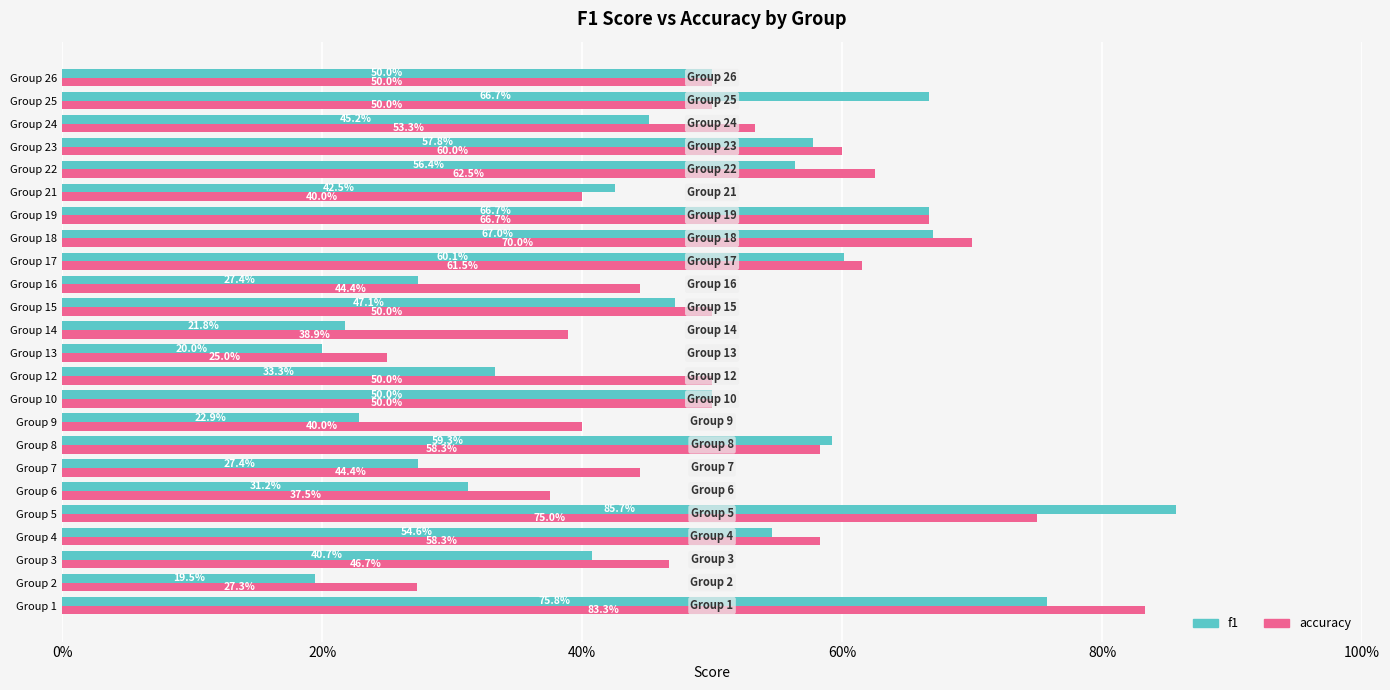

What are all the series names shown in the legend?

f1, accuracy